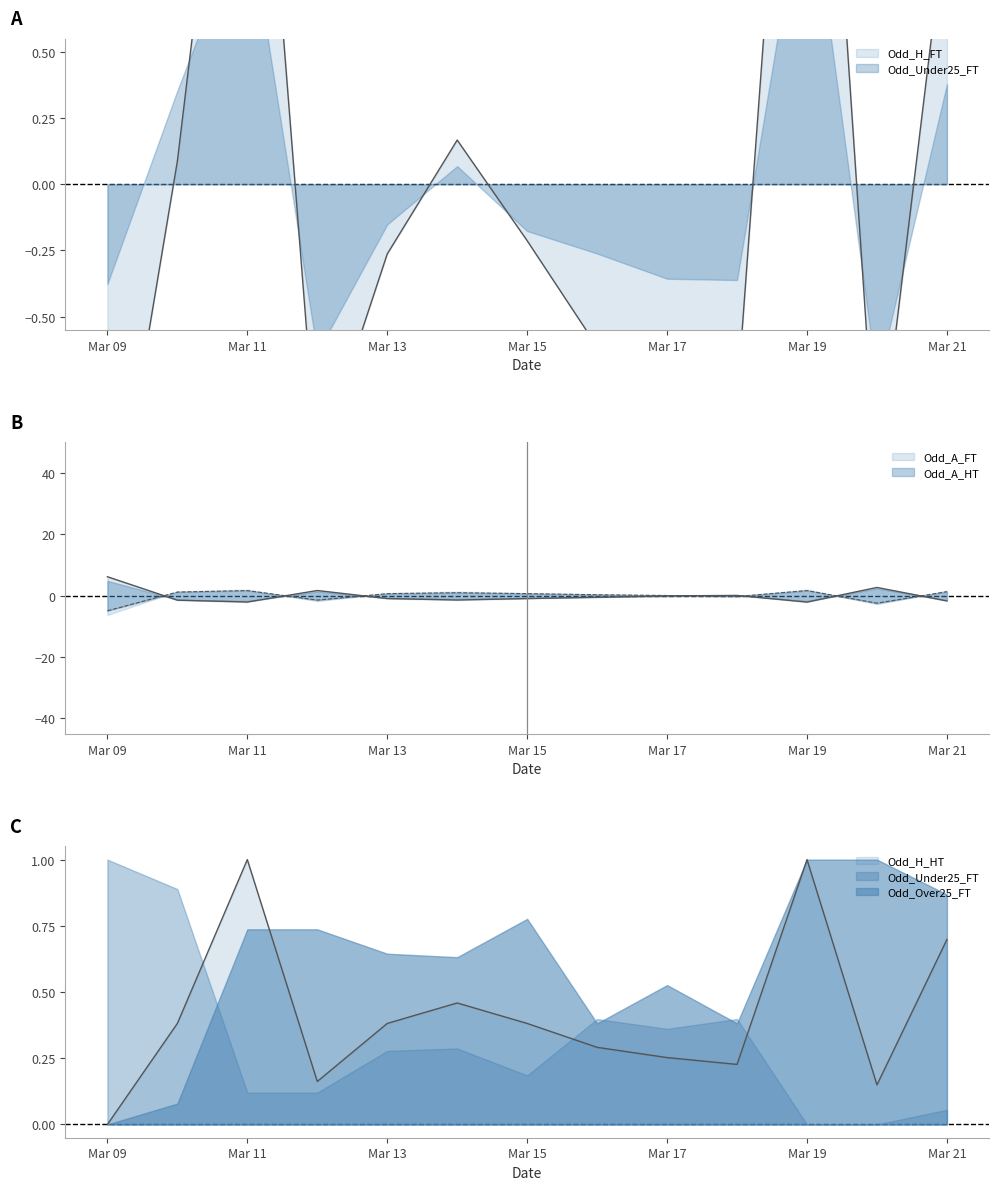

The Odd_A_HT series shows 2.8 at Mar 19. True or false?

False